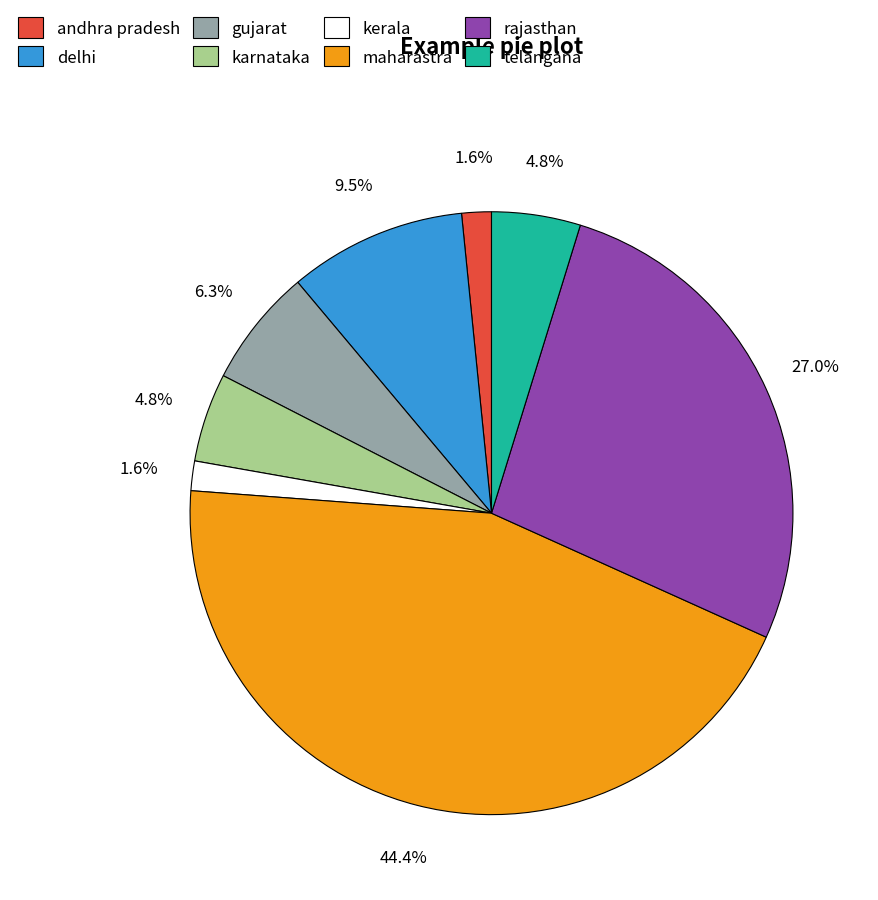

Which slice is the largest?

maharastra